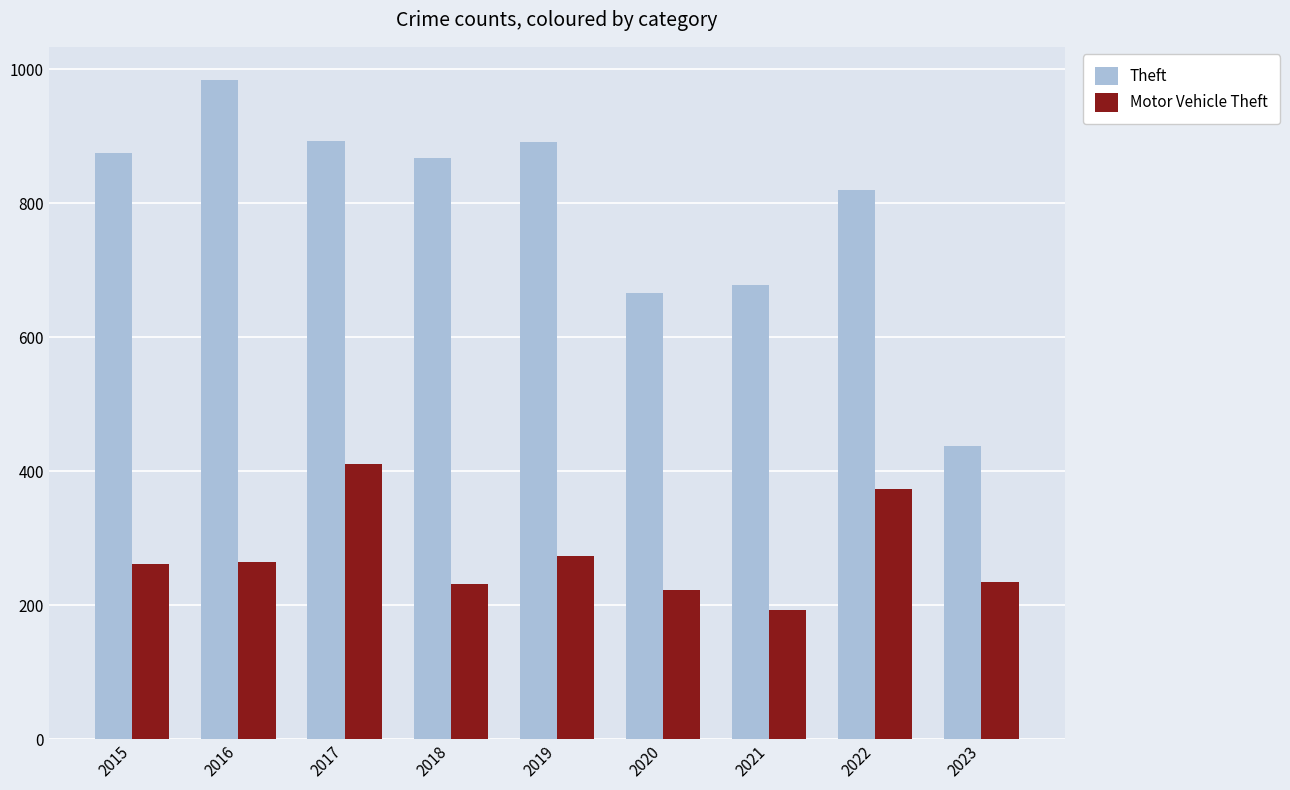

What is the difference between the highest and lowest values at 2023?

203